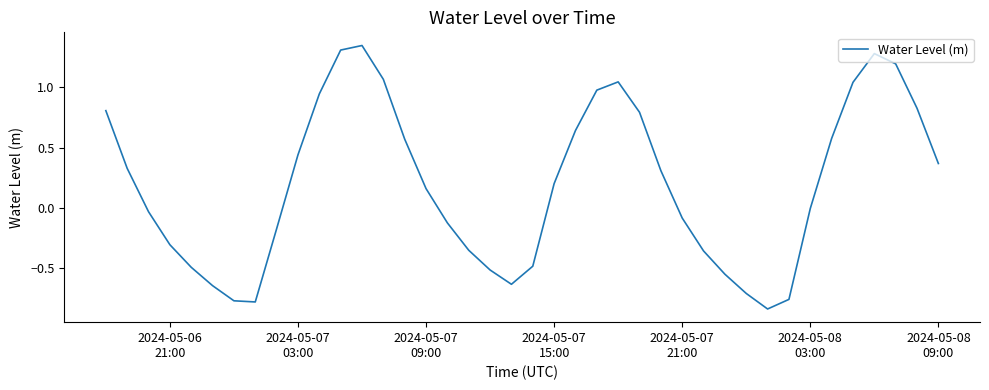

What is the sum of all values?

7.6